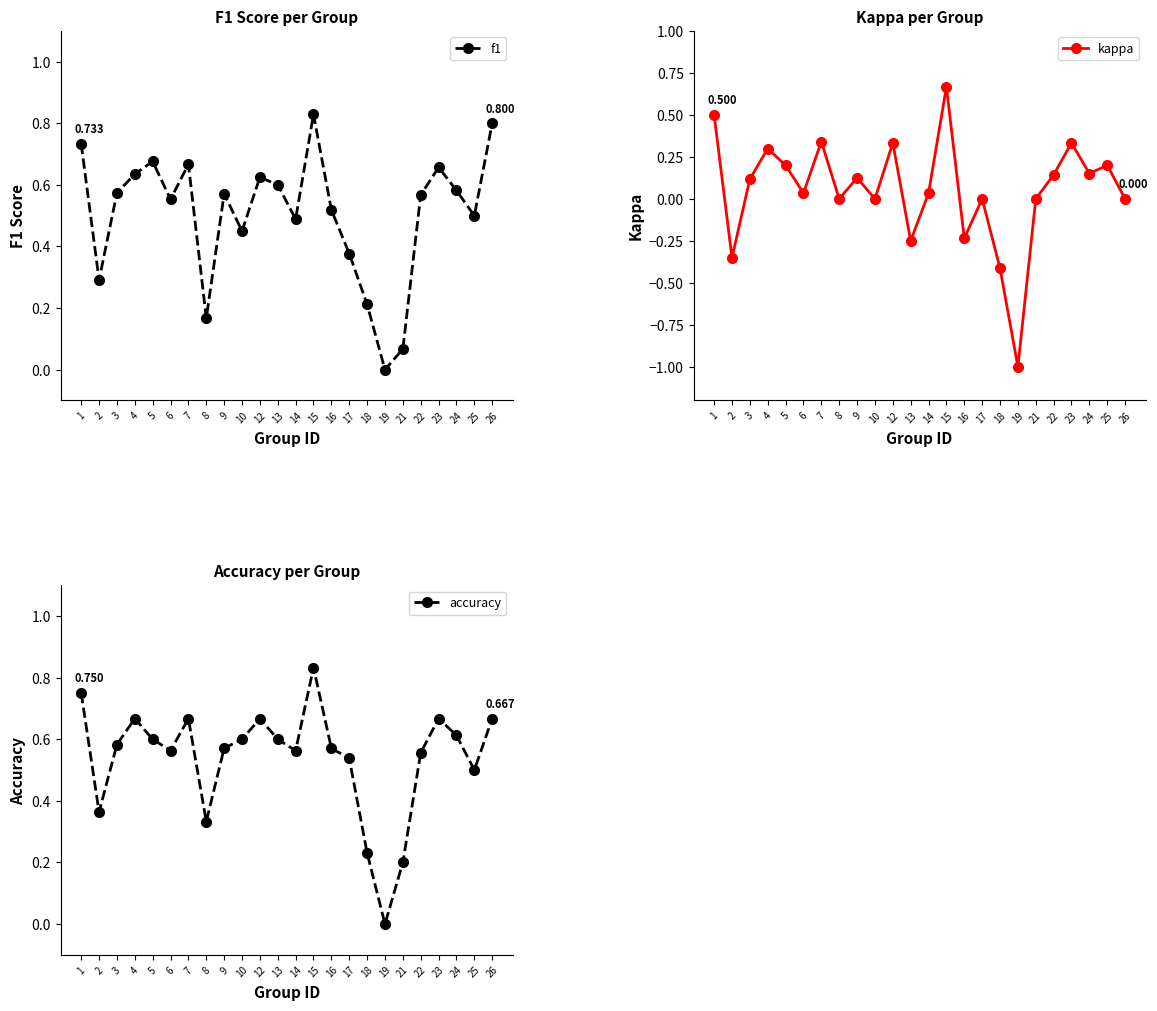

Is it true that kappa equals 0.1 at 22?

True